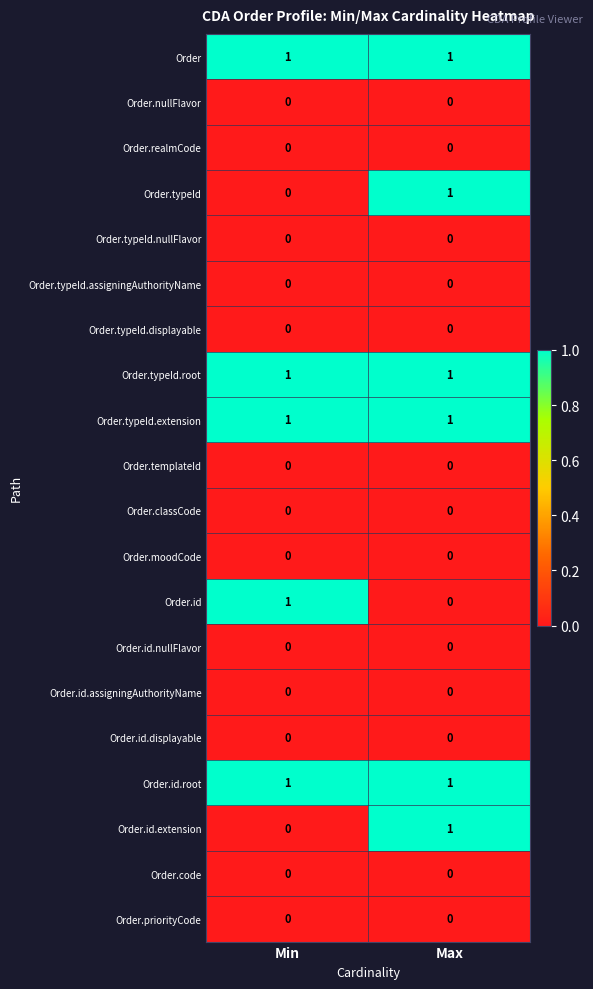

What is the total value across all series at Max?

6